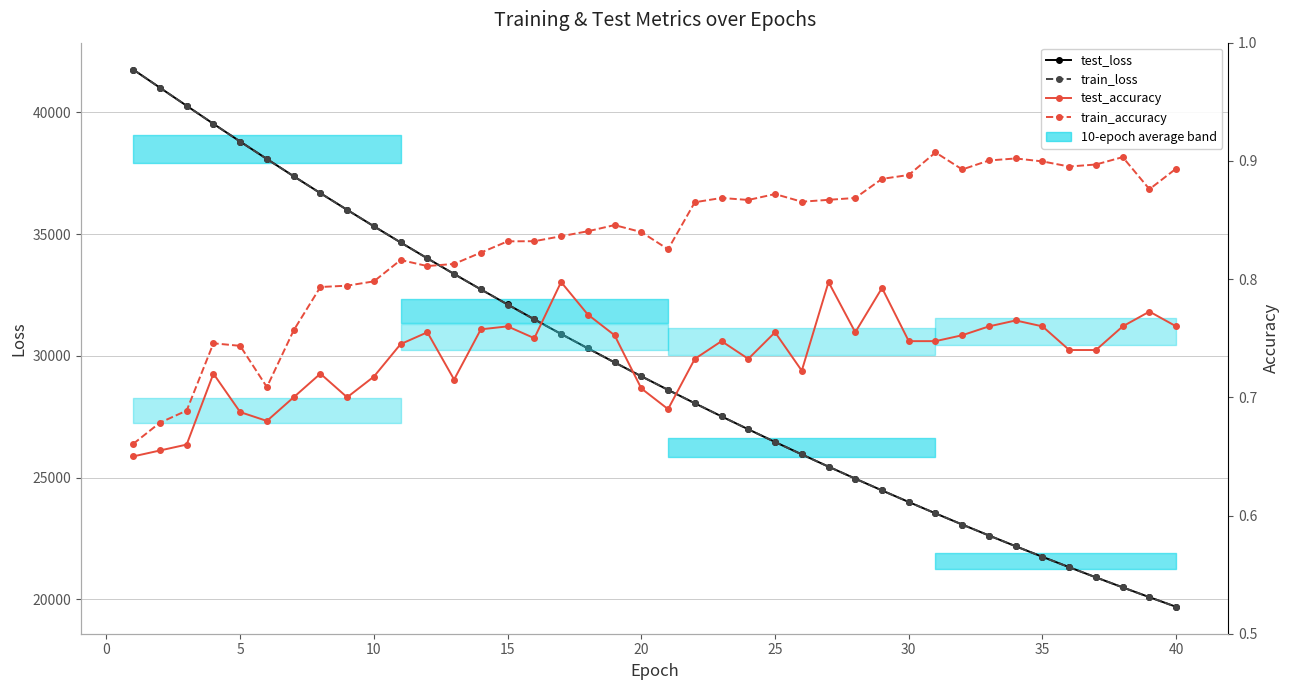

What is the difference between the second highest and second lowest values in the train_accuracy series?

0.2